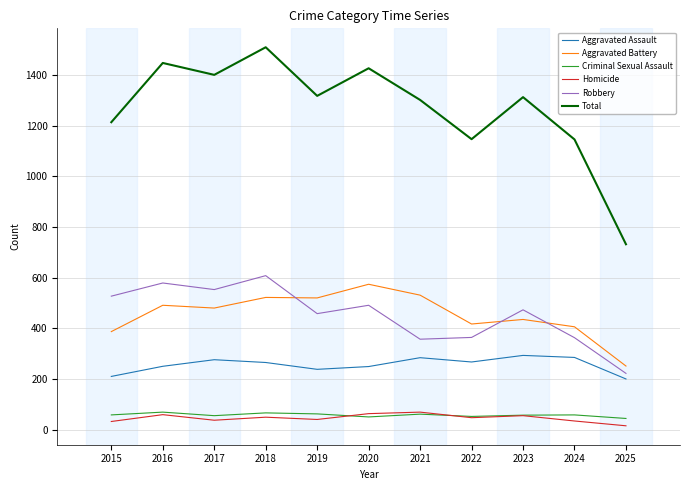

What is the minimum value shown in the chart?

15